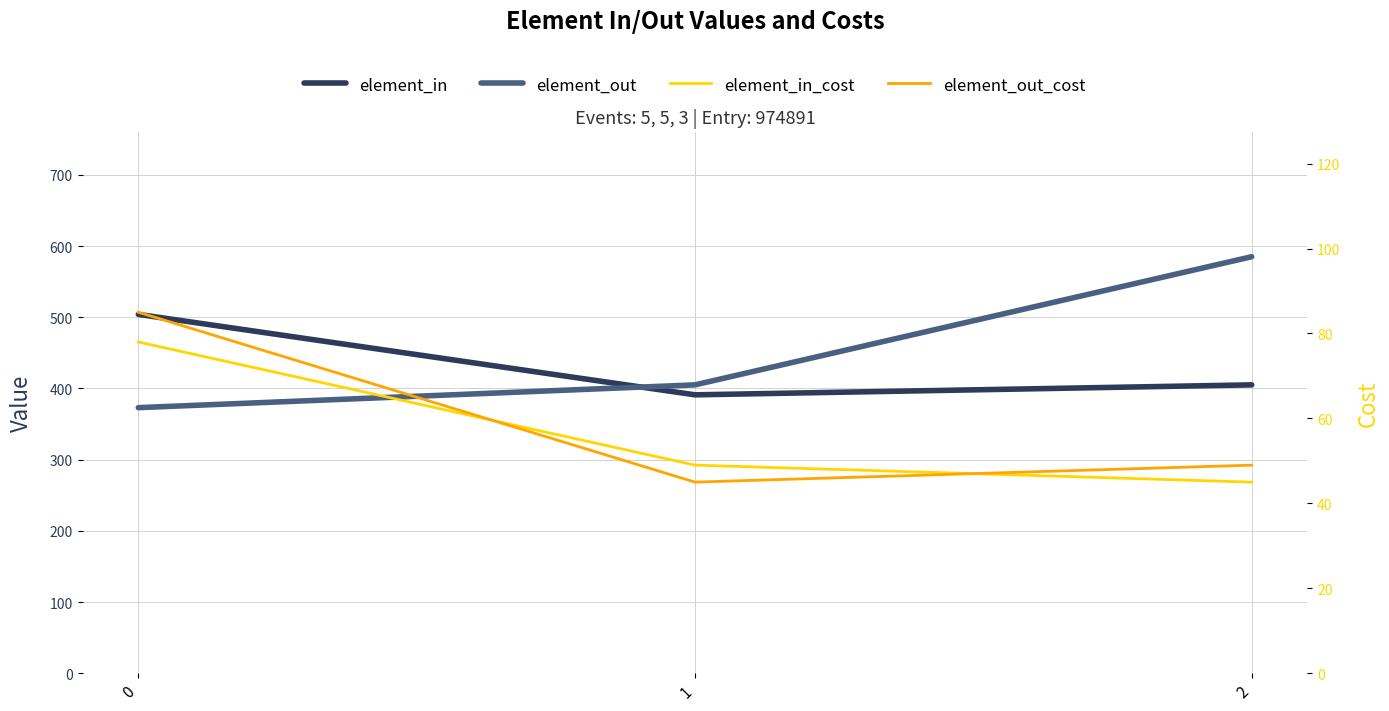

Which series has the largest range (max minus min)?

element_out